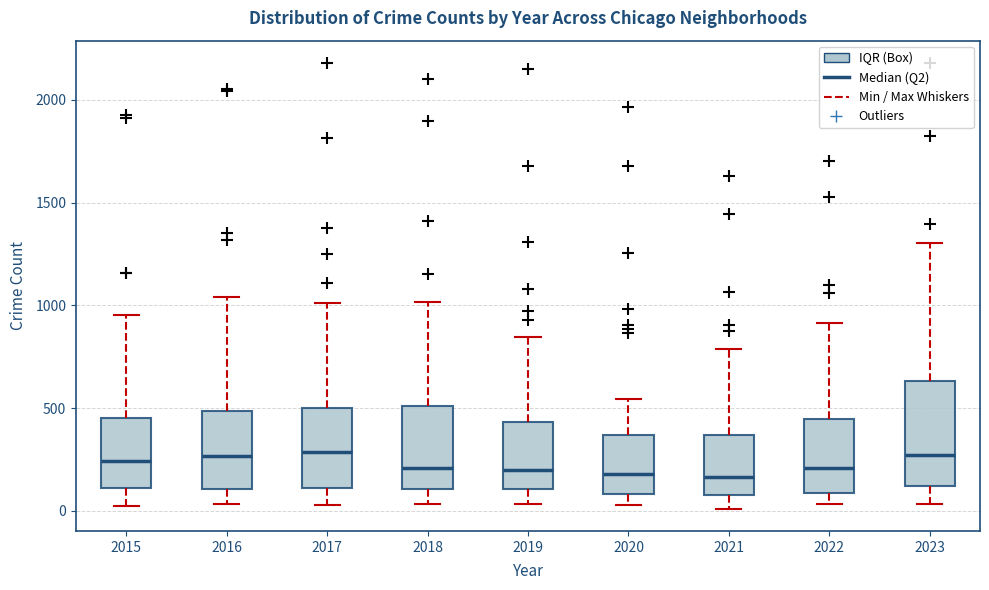

Reading left to right, transcribe this box plot: for each box, give where its median line is, the range the box spans, and where its two whiskers end, as read against the y-axis. The values are not printed on the chart, so give them approximately, as read against the axis.

2015: median 250, box 100 to 450, whiskers 50 to 950
2016: median 250, box 100 to 500, whiskers 50 to 1050
2017: median 300, box 100 to 500, whiskers 50 to 1000
2018: median 200, box 100 to 500, whiskers 50 to 1000
2019: median 200, box 100 to 450, whiskers 50 to 850
2020: median 200, box 100 to 350, whiskers 50 to 550
2021: median 150, box 100 to 350, whiskers 0 to 800
2022: median 200, box 100 to 450, whiskers 50 to 900
2023: median 250, box 100 to 650, whiskers 50 to 1300